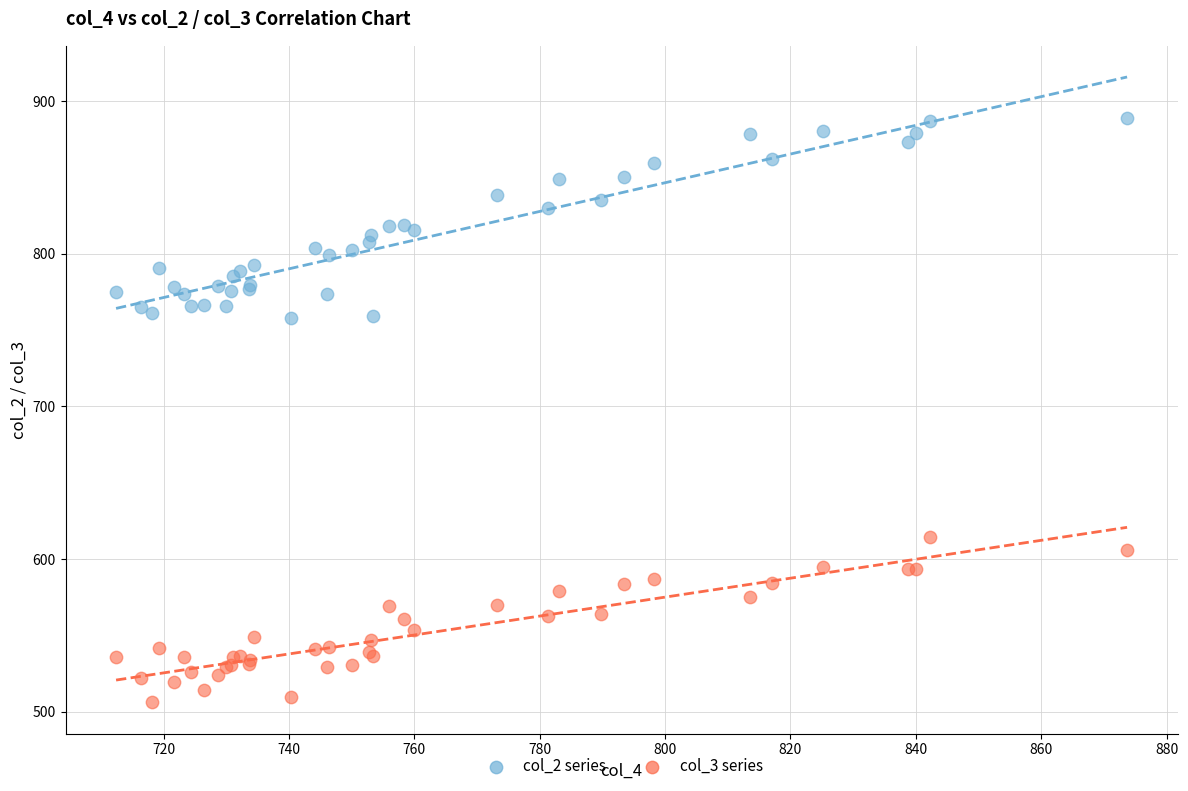

Which series has the largest Y range (max minus min)?

col_2 series